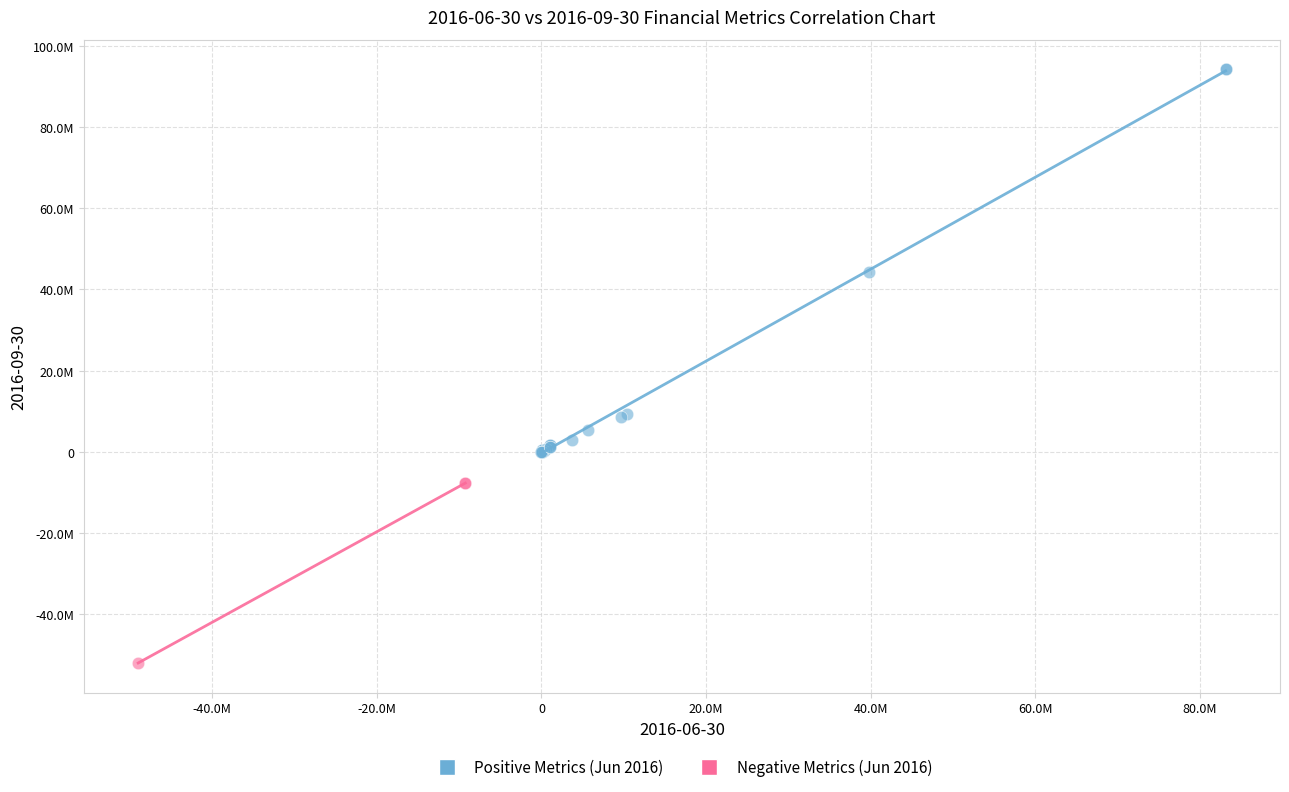

Which series reaches the maximum Y coordinate?

Positive Metrics (Jun 2016)